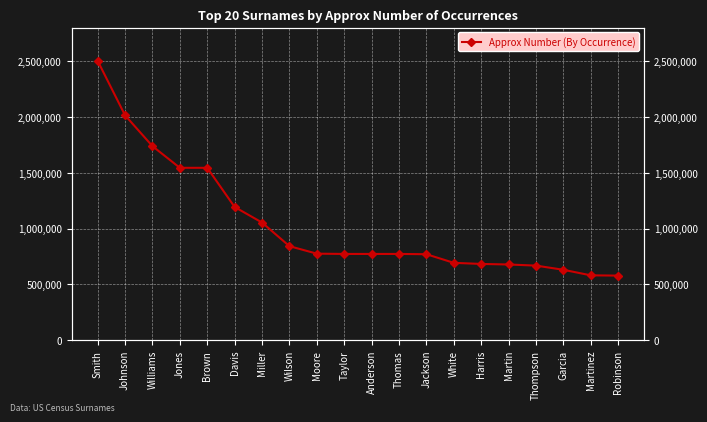

List the labels in order of value, smallest first.

Robinson, Martinez, Garcia, Thompson, Martin, Harris, White, Jackson, Taylor, Anderson, Thomas, Moore, Wilson, Miller, Davis, Jones, Brown, Williams, Johnson, Smith